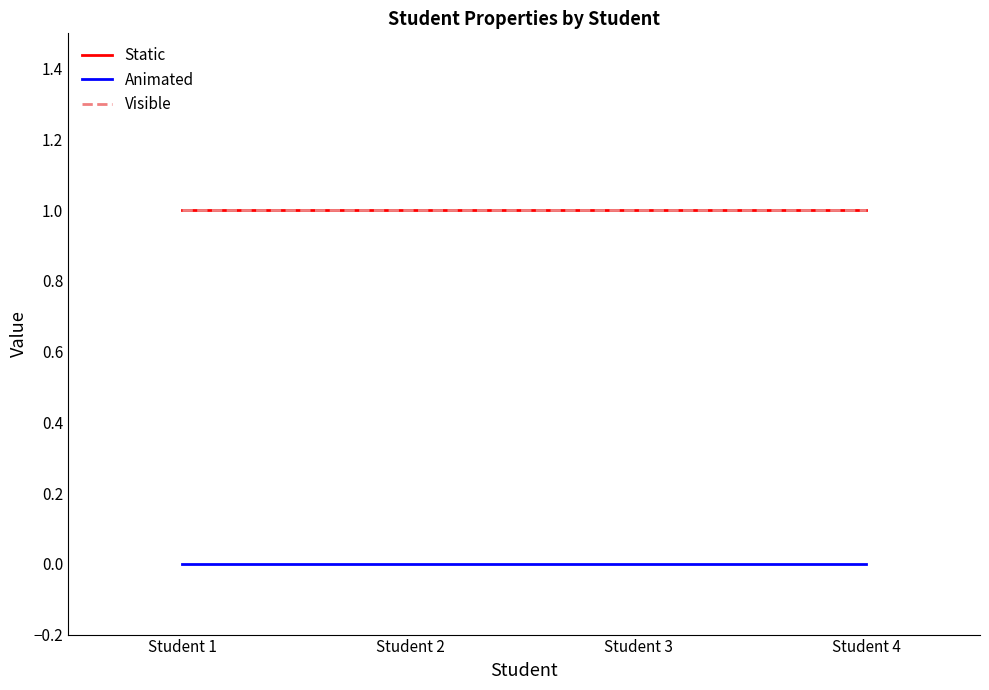

Is this an area chart (filled region under the line)?

No